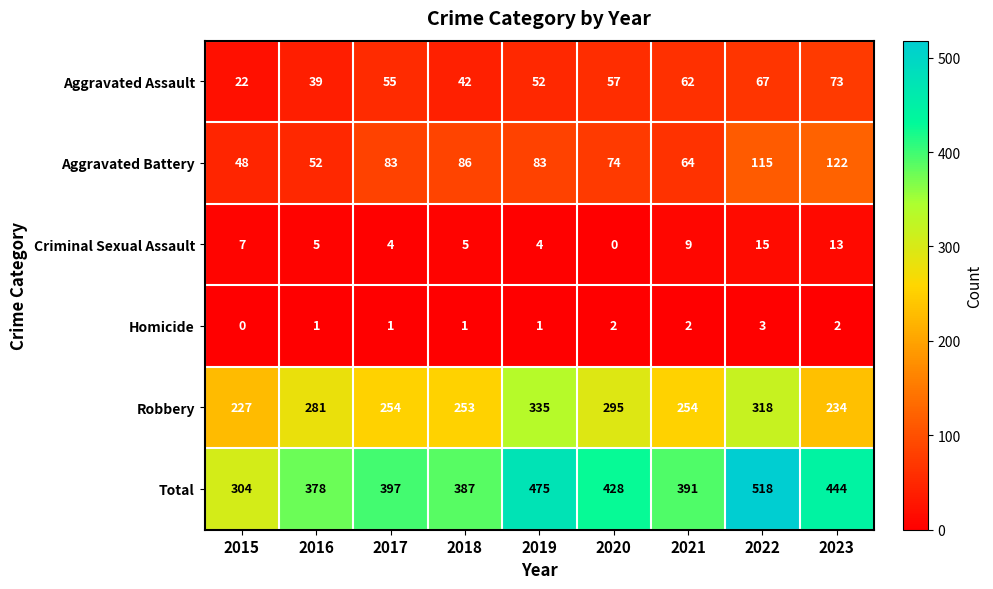

How many categories are shown in the chart?

9